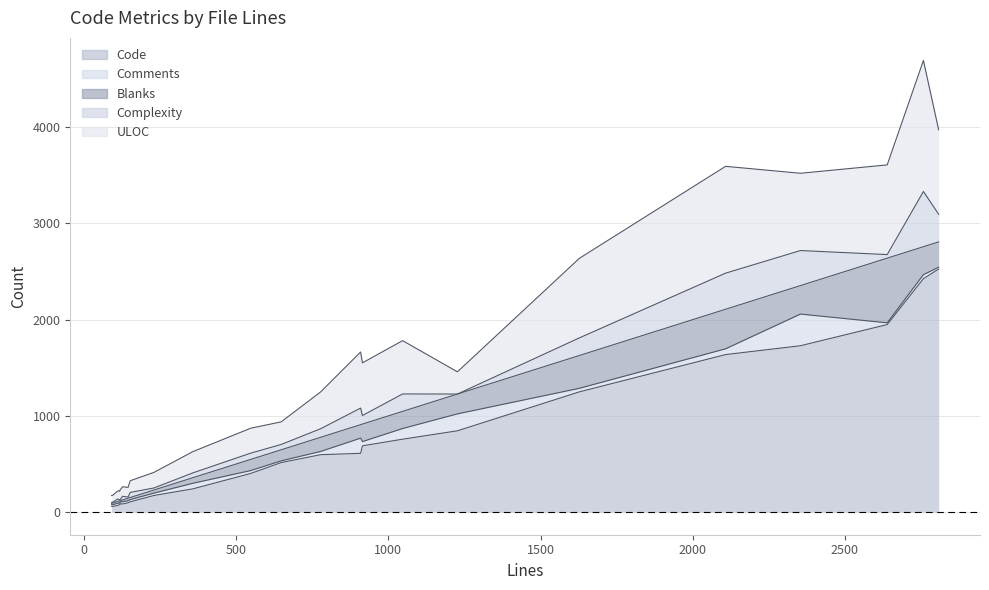

The ULOC series shows 1361 at 2758. True or false?

True